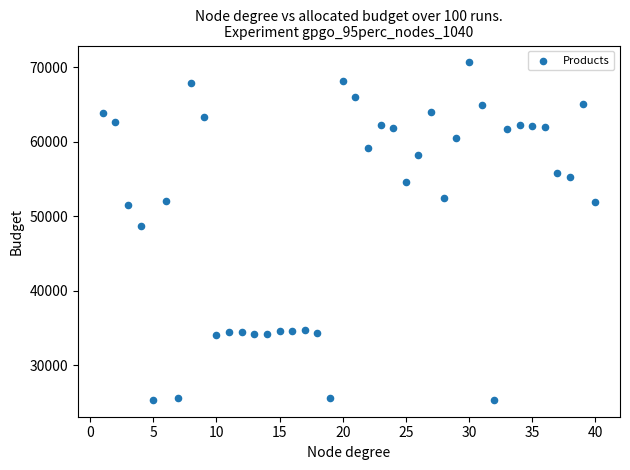

What Y value in the scatter plot is closest to 47980?

48724